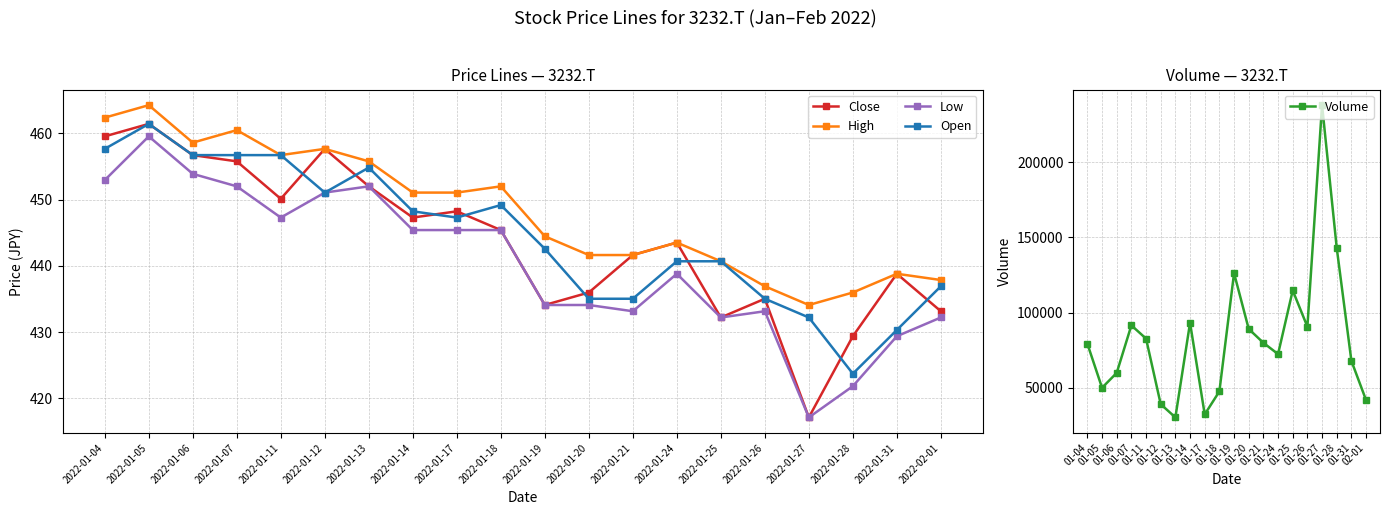

What is the lowest value of the Volume series?

30300